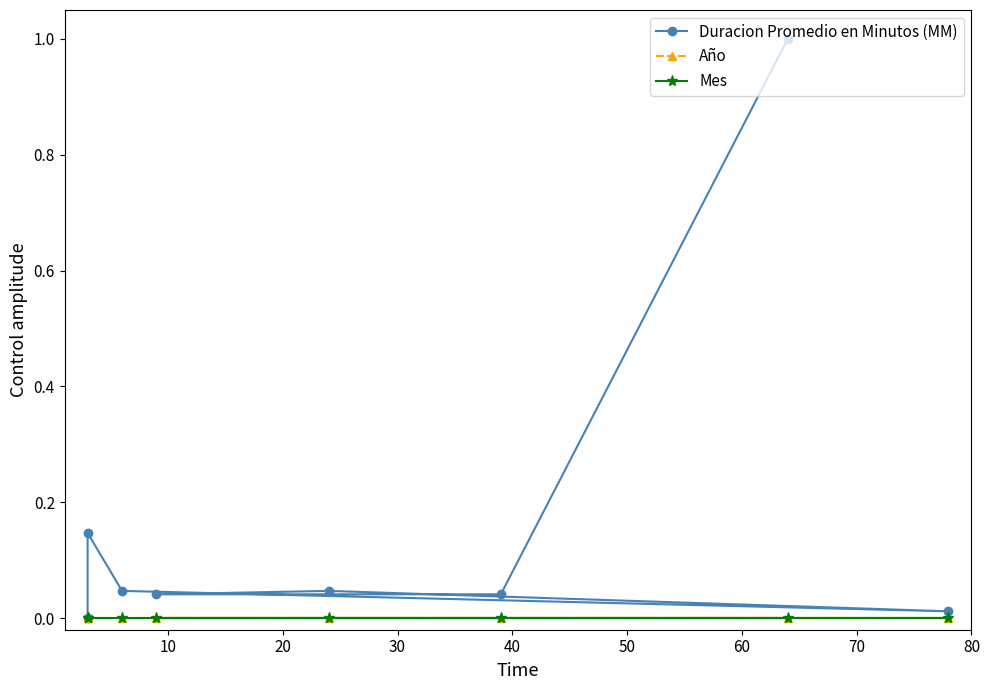

How many positive values does the Duracion Promedio en Minutos (MM) series have?

7